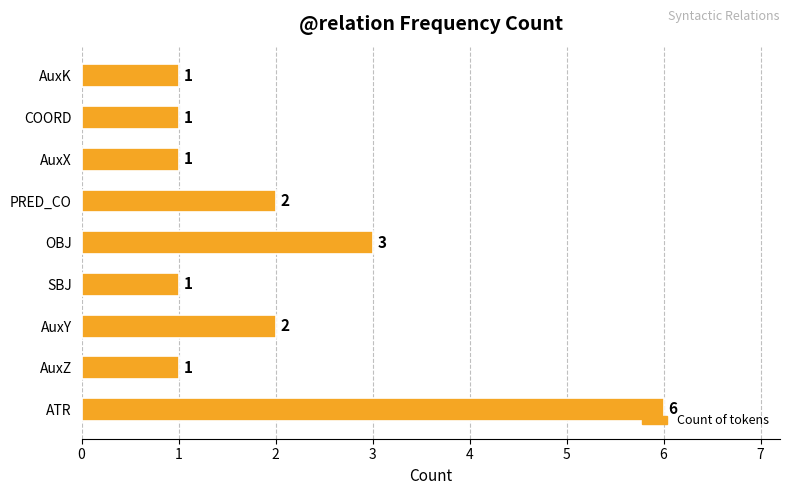

Reading top to bottom, transcribe all the data shown in this chart.

1	1	1	2	3	1	2	1	6